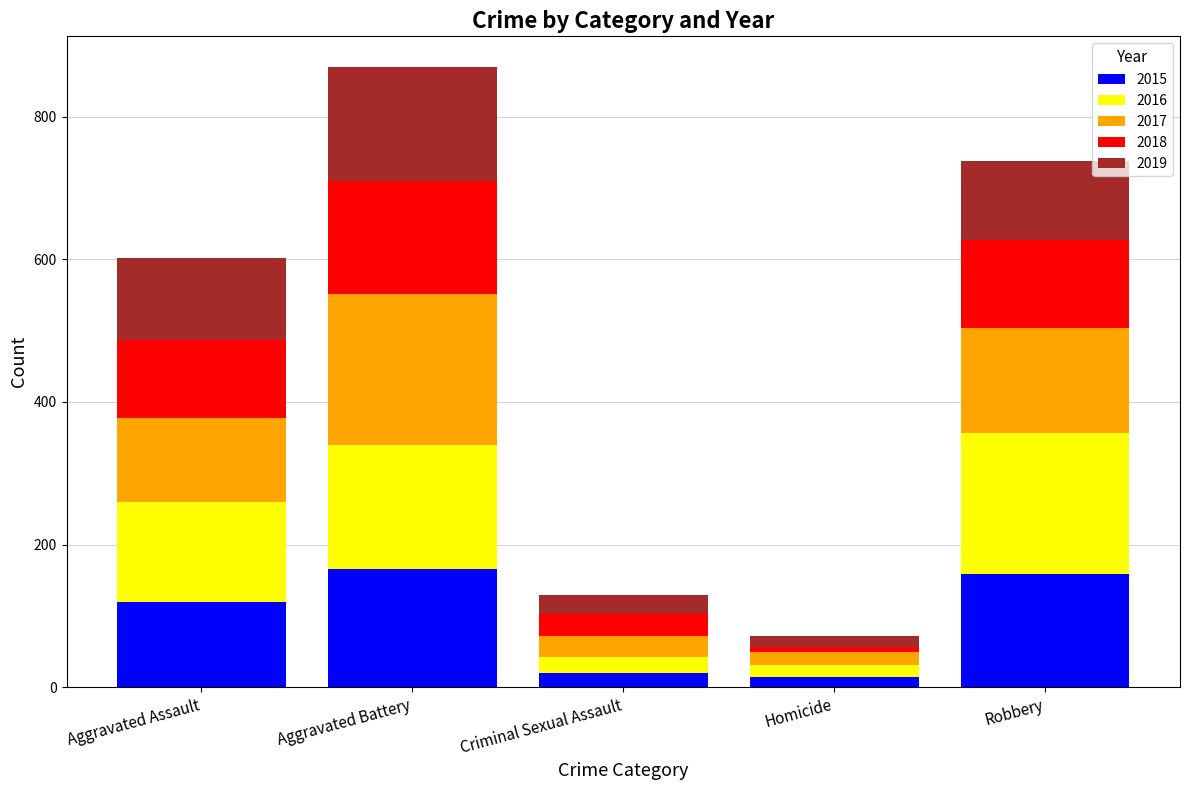

How many values in the 2015 series are below 120?

2